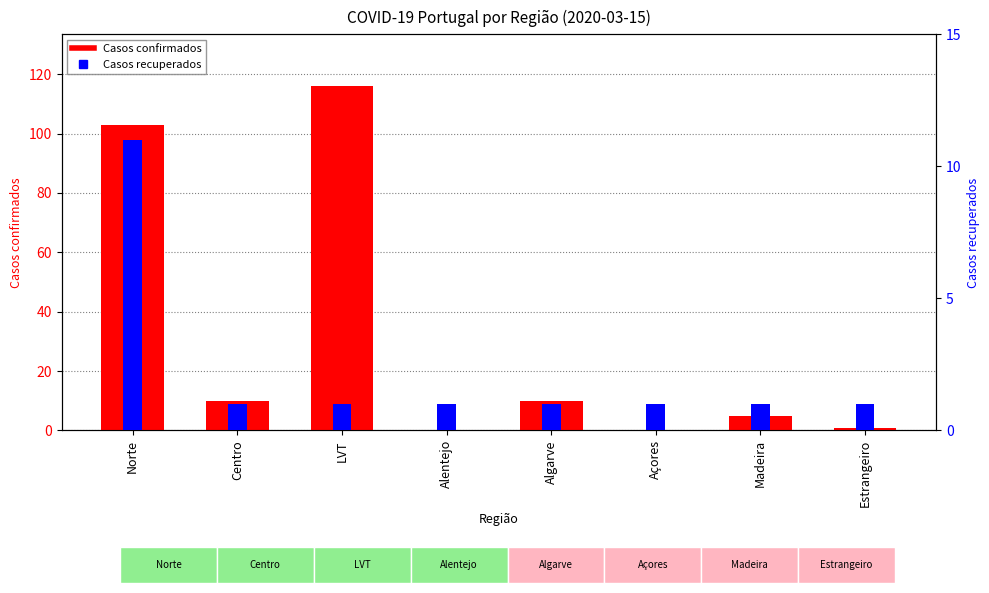

Are the bars grouped side by side (vs. stacked)?

Yes